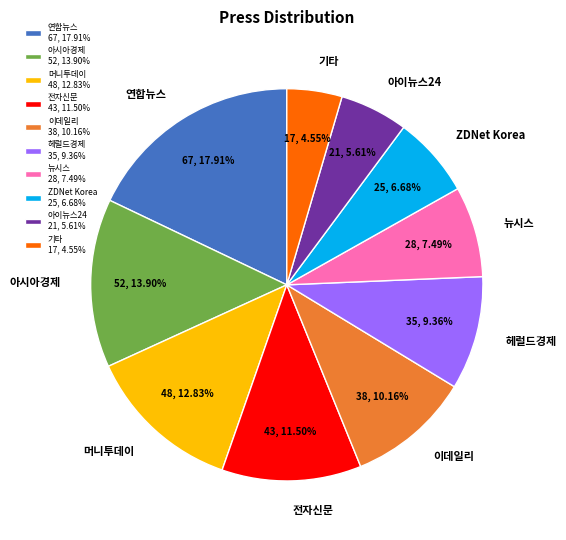

Rank the categories by value from highest to lowest.

연합뉴스, 아시아경제, 머니투데이, 전자신문, 이데일리, 헤럴드경제, 뉴시스, ZDNet Korea, 아이뉴스24, 기타